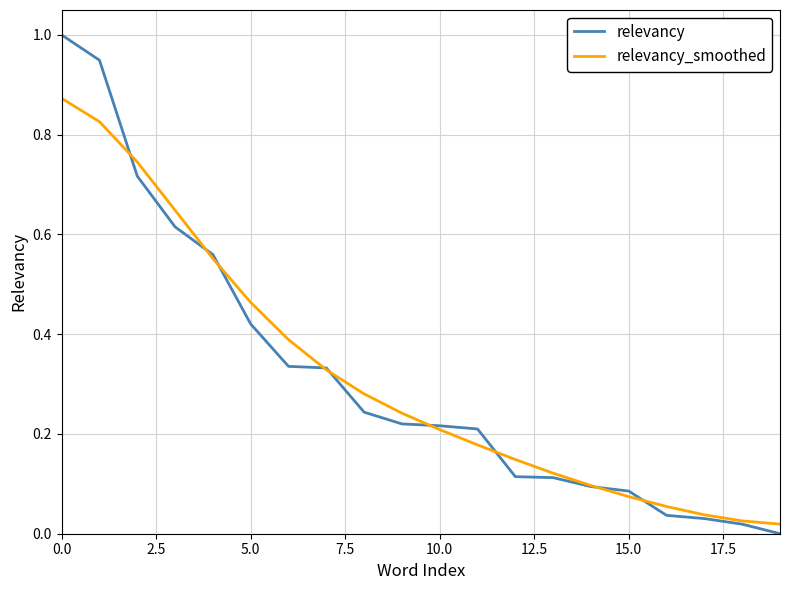

List the series in order of their peak value, highest first.

relevancy, relevancy_smoothed